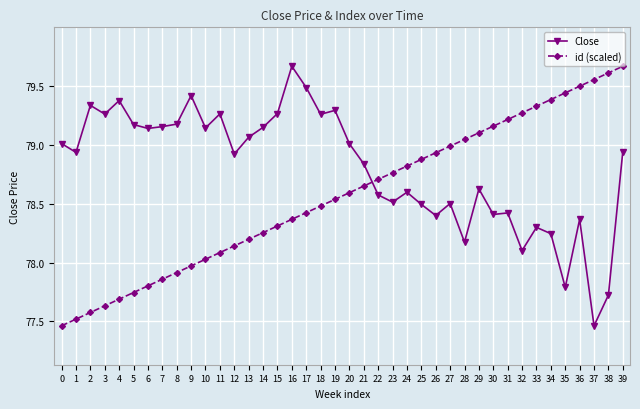

Does the chart display data point markers on the line(s)?

Yes